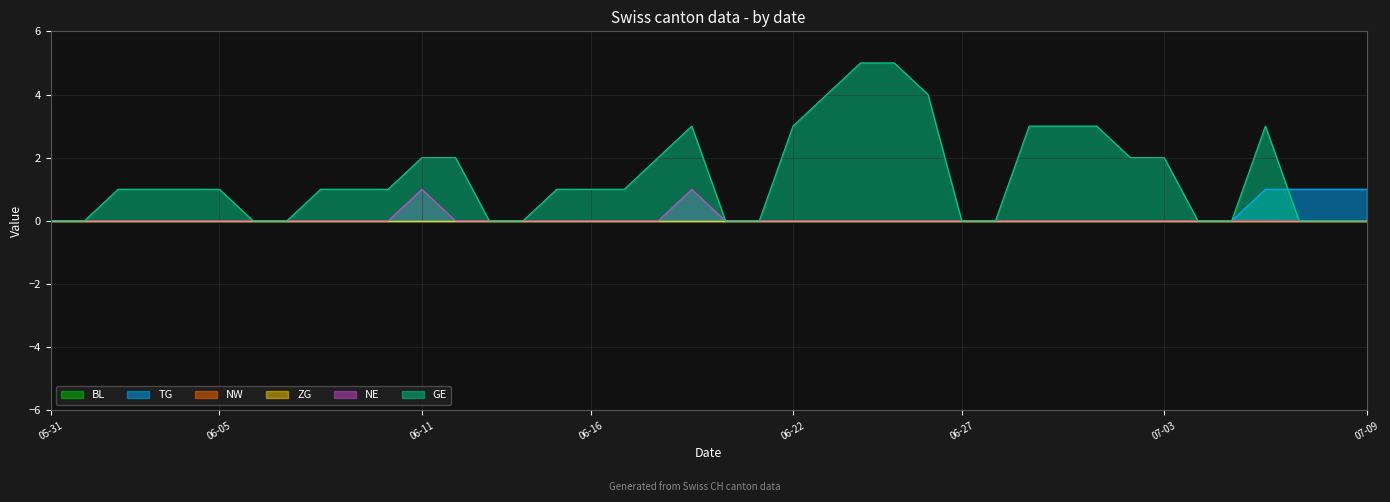

What position from the right is 06-27?

13